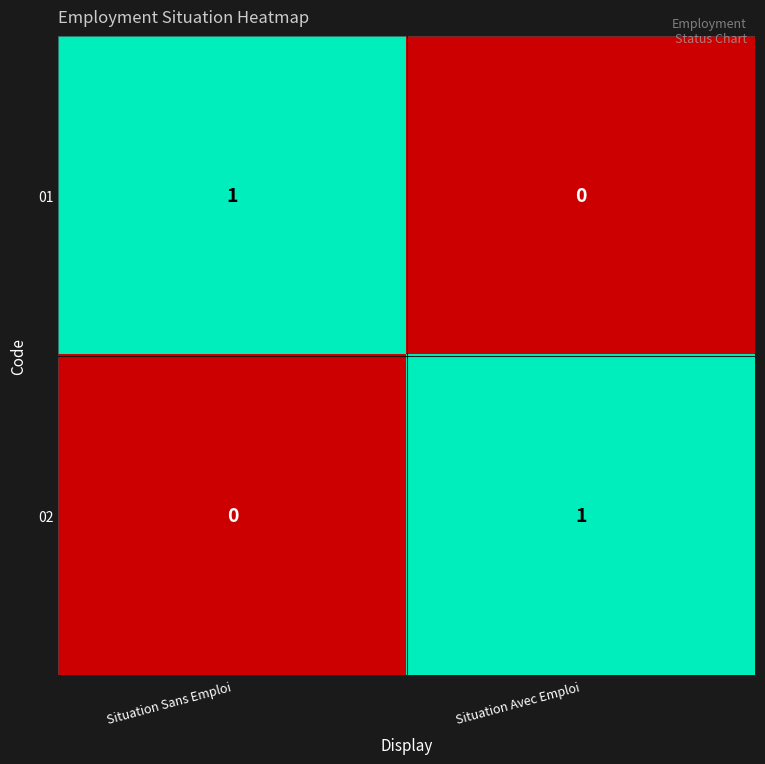

How many values in 01 are above zero?

1